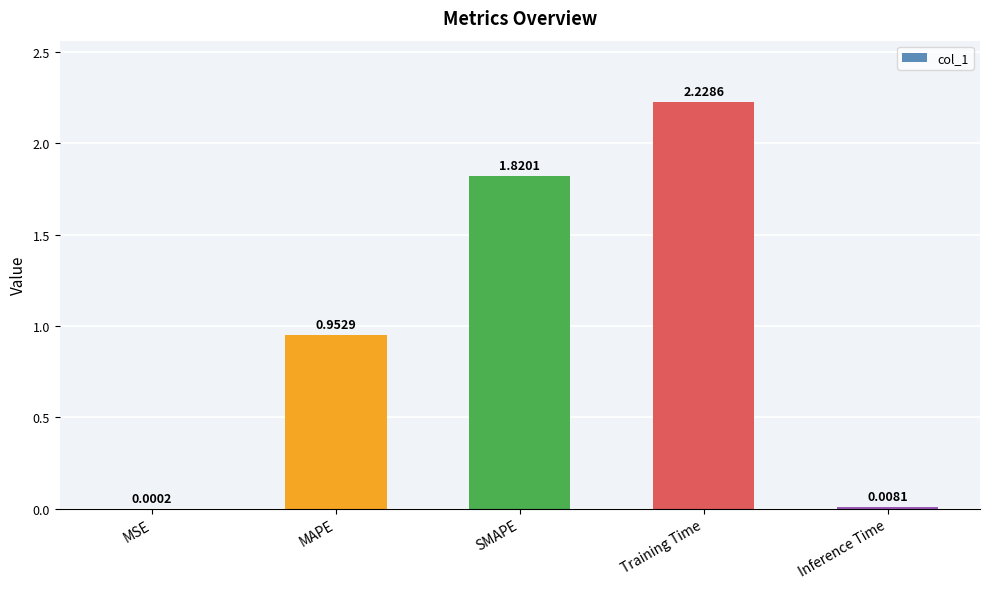

How many series are shown in this chart?

1